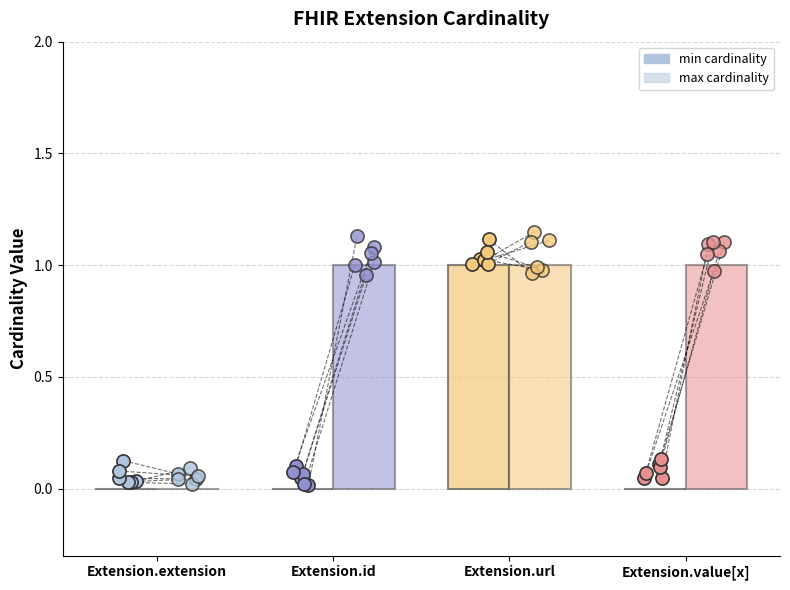

At how many categories does at least one series exceed 0?

3